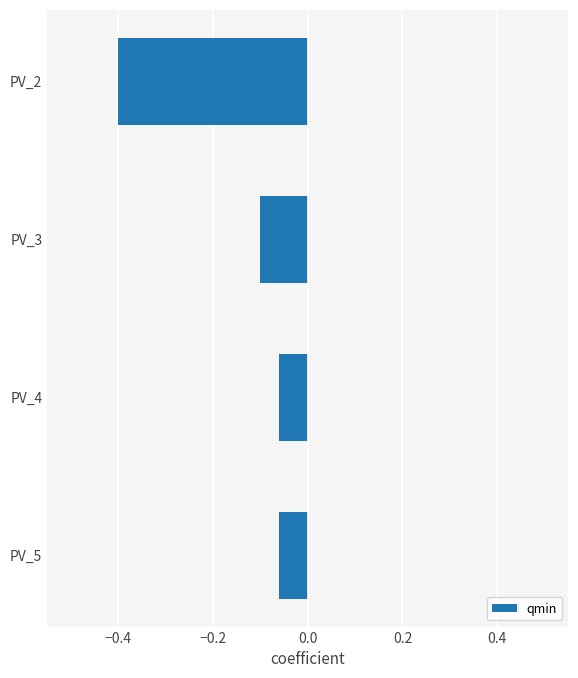

What is the value of the 1st bar from the top?

-0.4